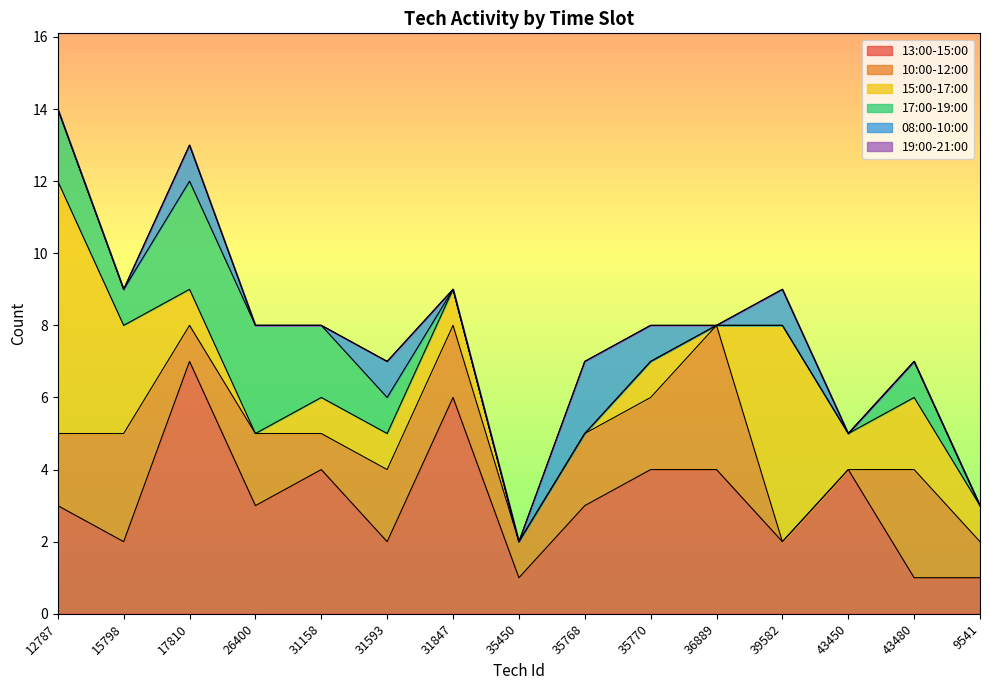

Which series has the largest range (max minus min)?

15:00-17:00